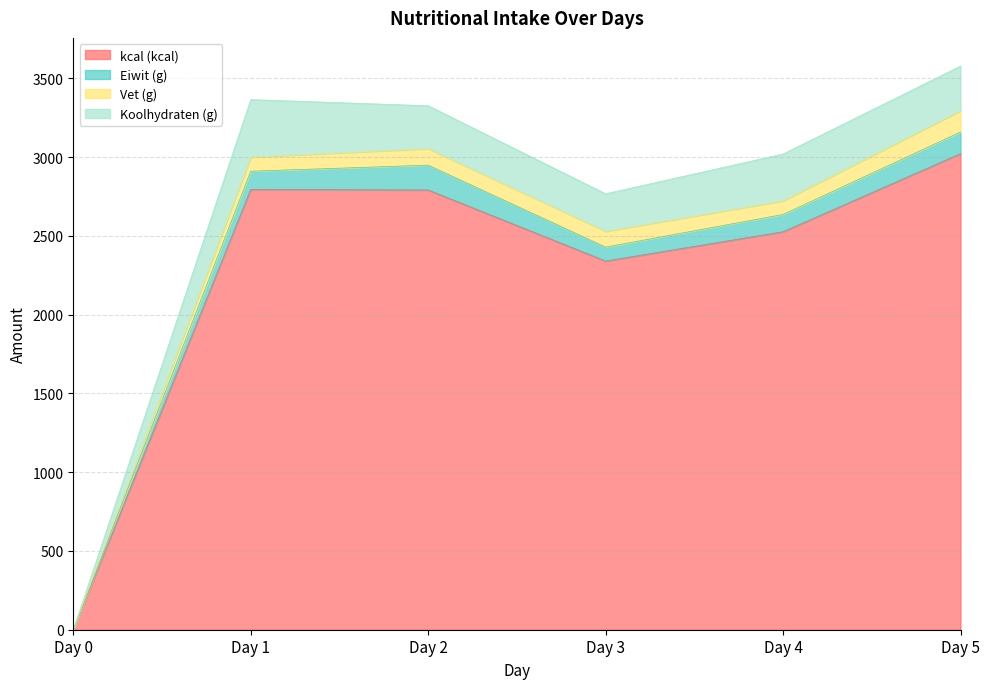

Where is Koolhydraten (g) nearest to the value 182?

Day 3